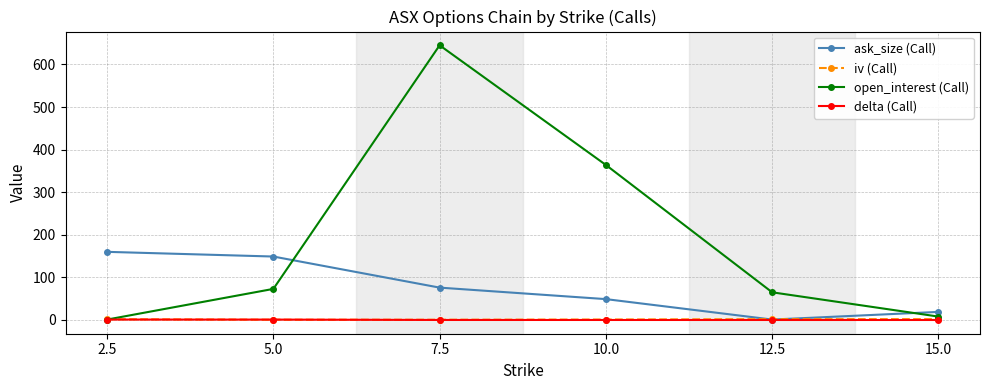

Where do ask_size (Call) and open_interest (Call) first cross each other?

5.0 and 7.5